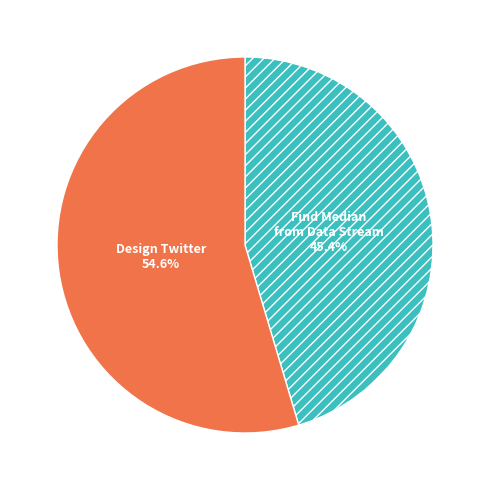

To the nearest percent, what is the difference between the Find Median from Data Stream and Design Twitter slice percentages?

9%